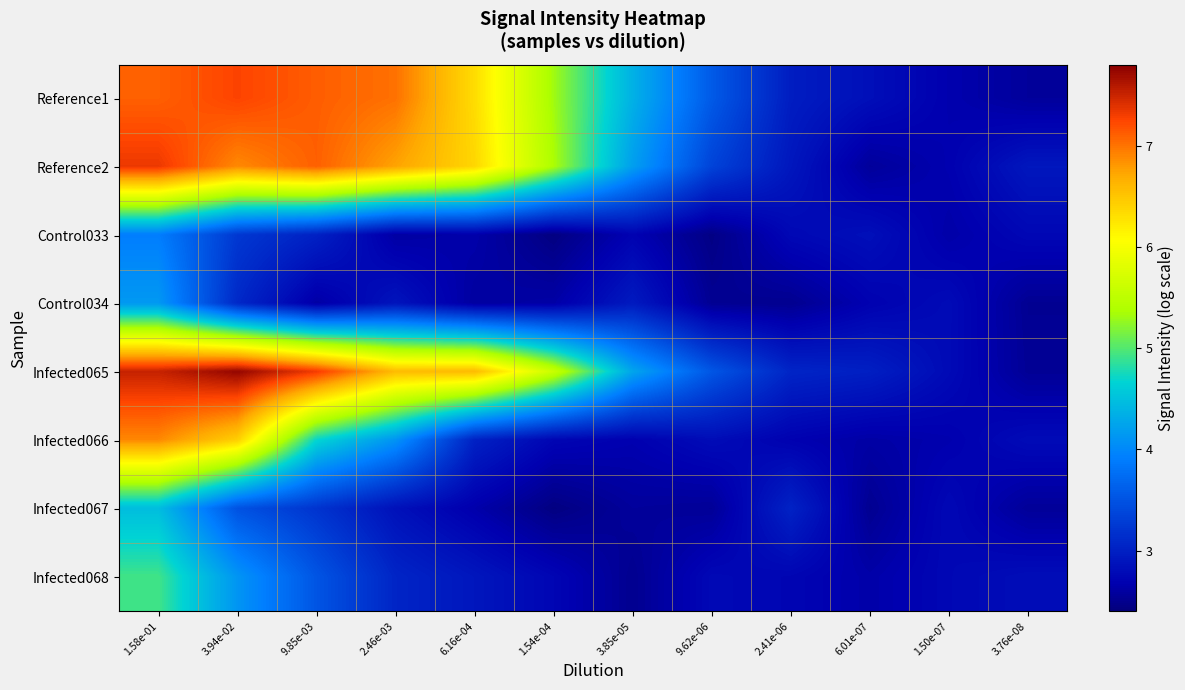

Rank the series by their maximum value, from highest to lowest.

Infected065, Reference2, Reference1, Infected066, Infected068, Infected067, Control034, Control033